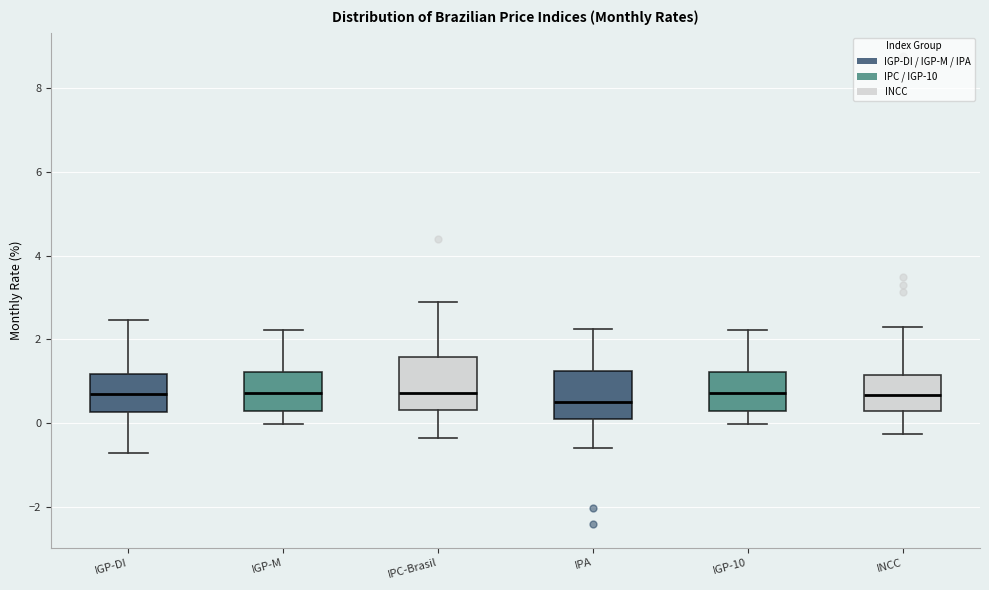

Where does the median line of the box for IGP-M sit on the y-axis? The values are not printed on the chart, so give them approximately, as read against the axis.

0.8